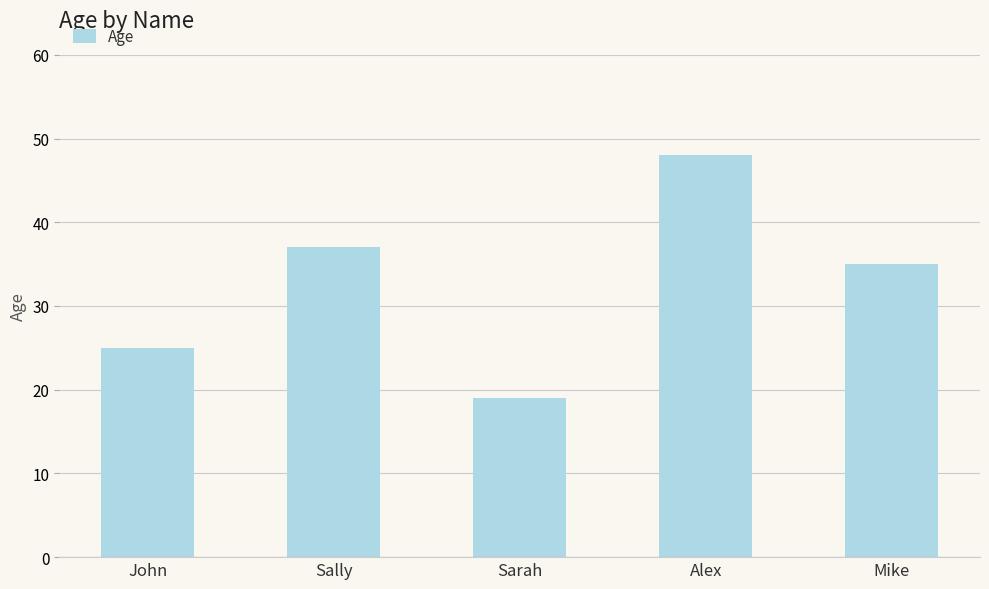

Where does the data first go above 35?

Sally